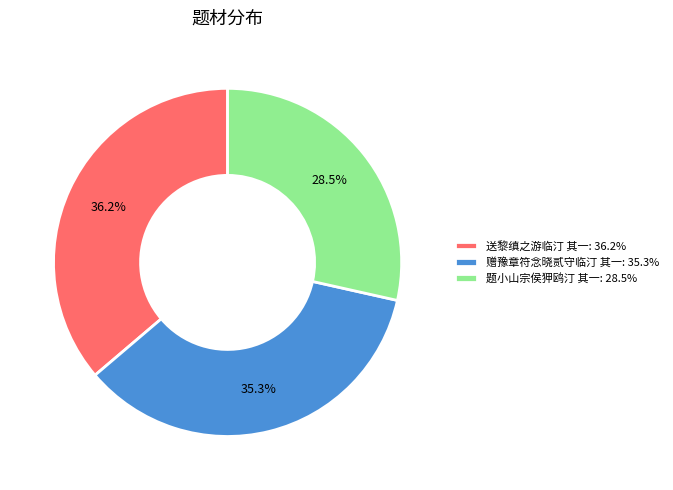

How many slices are in this pie chart?

3